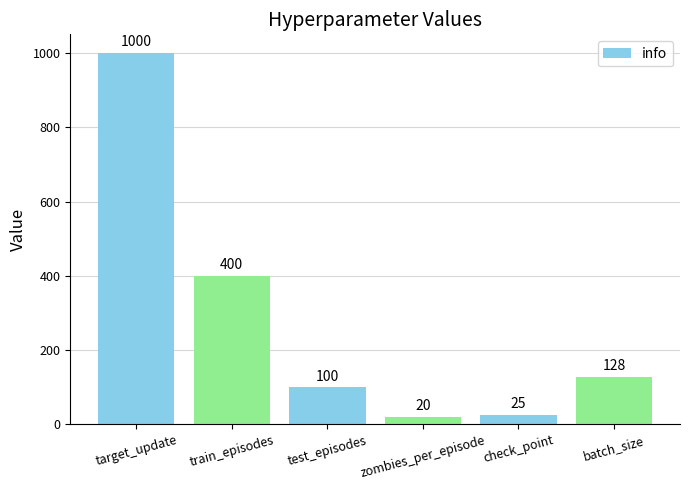

Between train_episodes and target_update, which is larger?

target_update